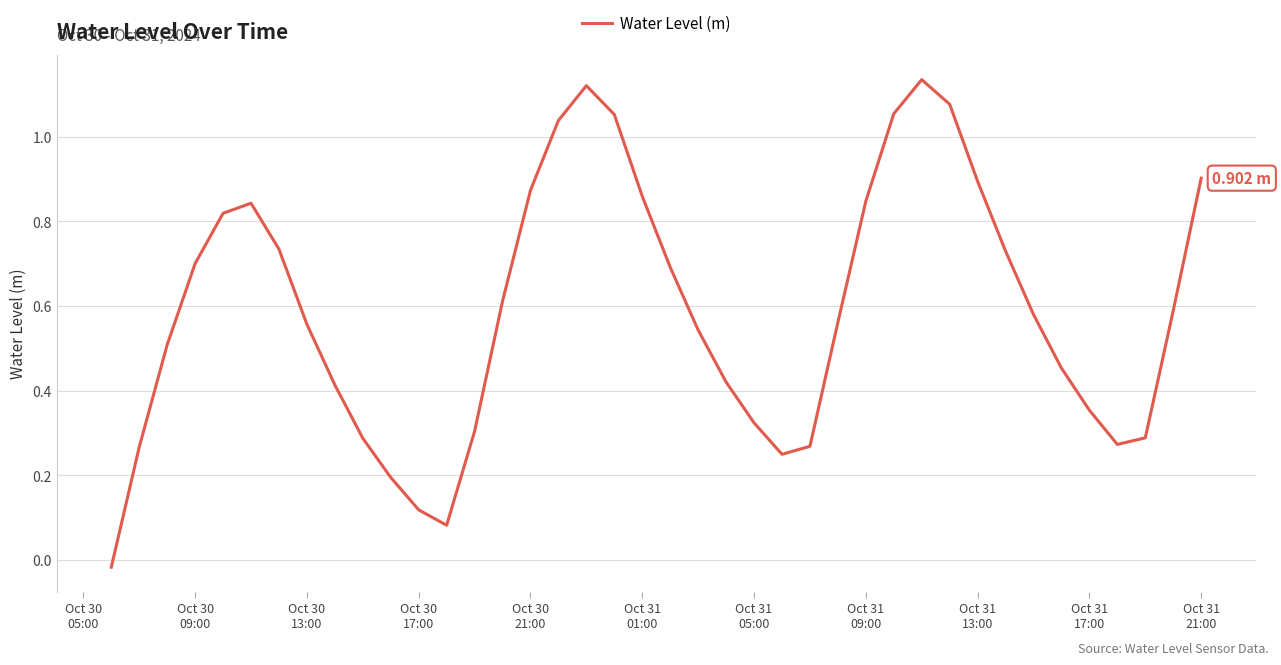

Count the number of categories in the chart.

40